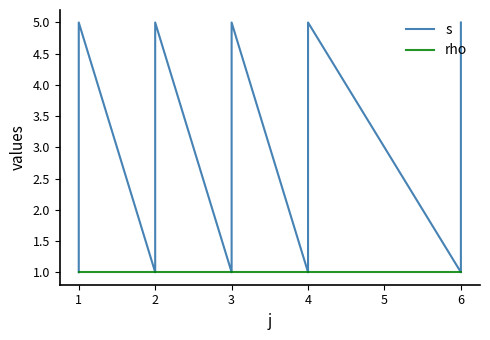

Reading left to right, transcribe all the data shown in this chart.

s: 1	2	3	4	5	1	2	3	4	5	1	2	3	4	5	1	3	5	1	2	3	4	5
rho: 1	1	1	1	1	1	1	1	1	1	1	1	1	1	1	1	1	1	1	1	1	1	1